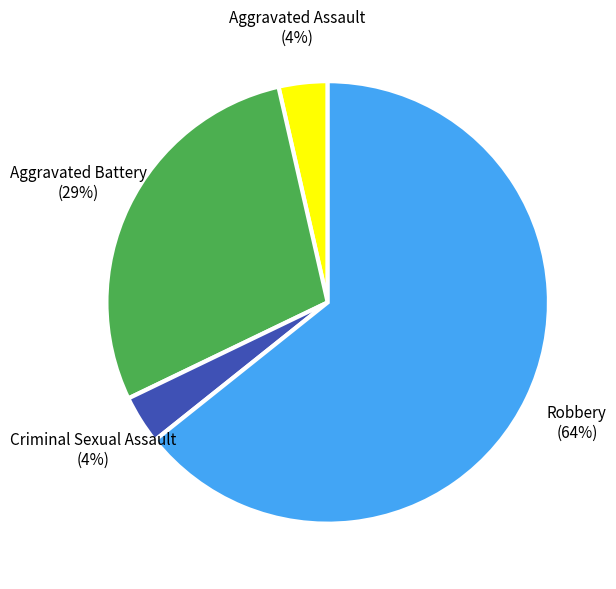

How many segments does this pie chart have?

4